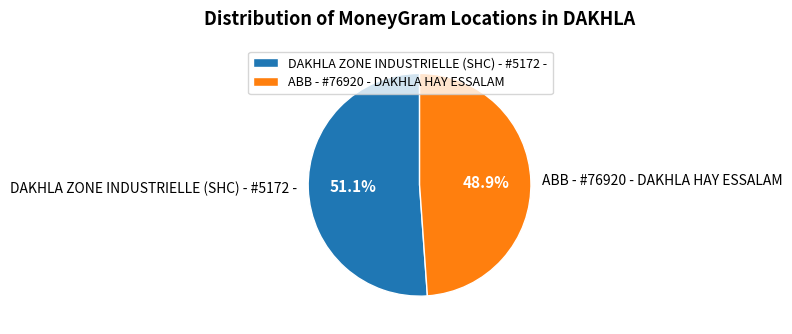

Which slice is the largest?

DAKHLA ZONE INDUSTRIELLE (SHC) - #5172 -